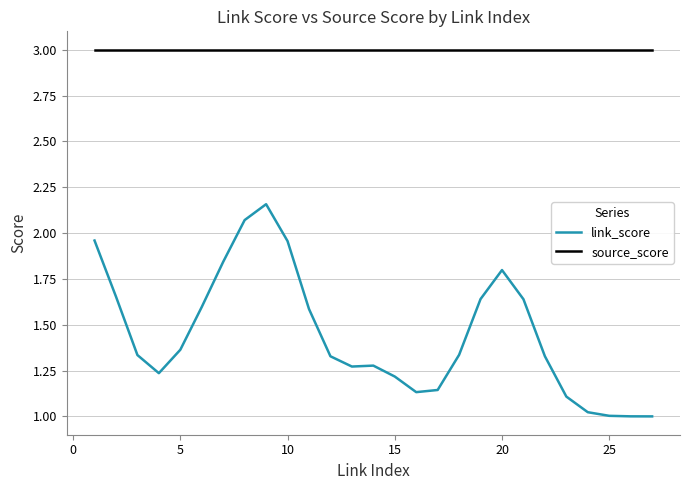

What is the greatest value displayed?

3.0